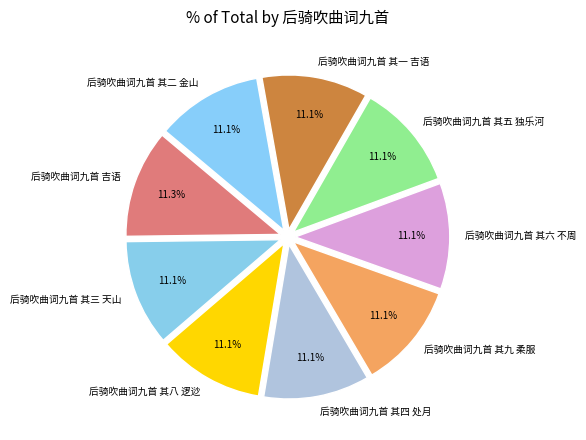

What percentage do 后骑吹曲词九首 其四 处月 and 后骑吹曲词九首 其八 逻逤 together represent?

22.2%